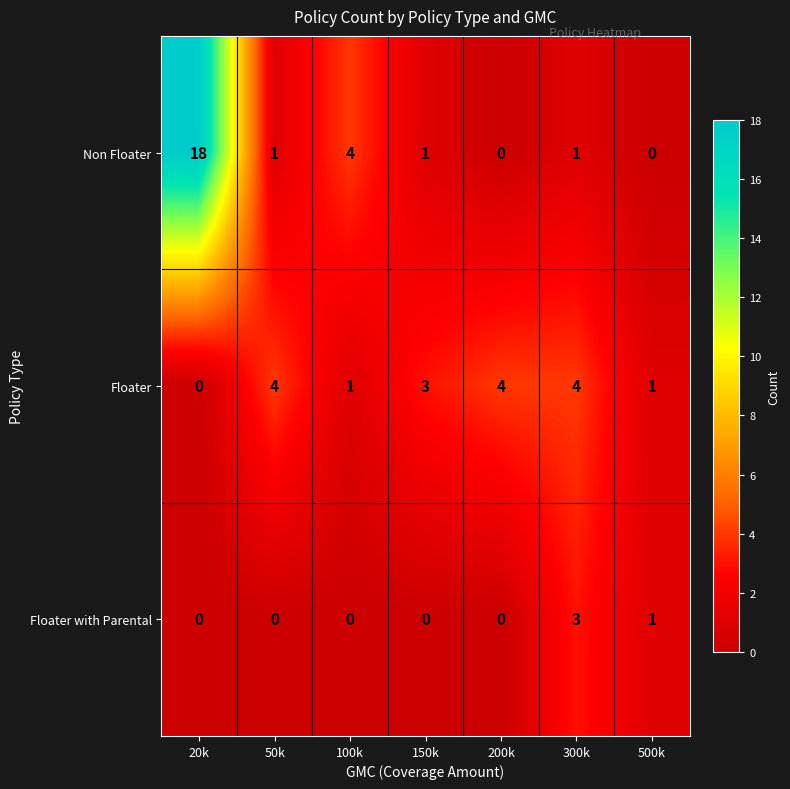

At 150k, list the series in order from smallest to largest.

Floater with Parental, Non Floater, Floater